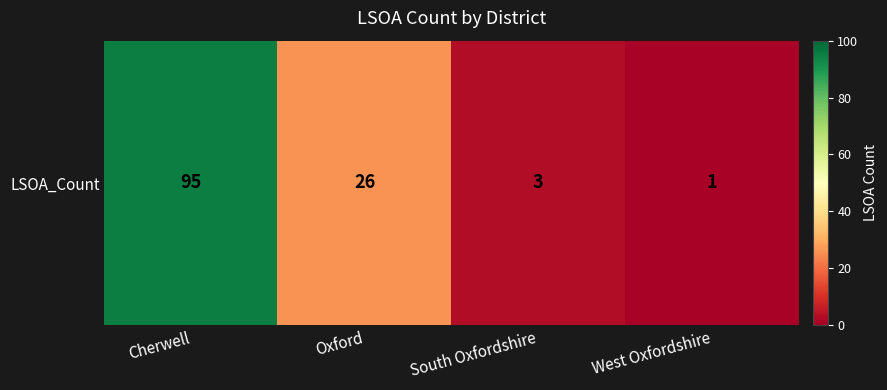

Rank the categories by value from lowest to highest.

West Oxfordshire, South Oxfordshire, Oxford, Cherwell